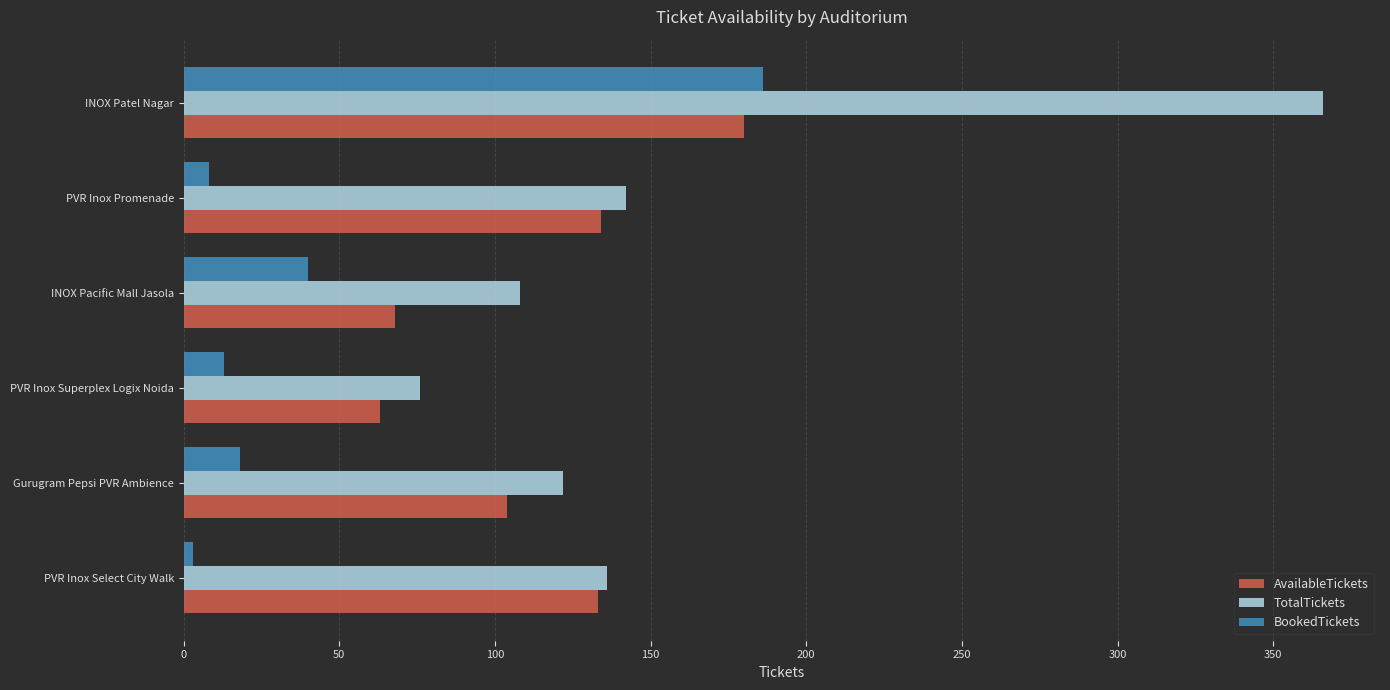

Which series has the largest range (max minus min)?

TotalTickets